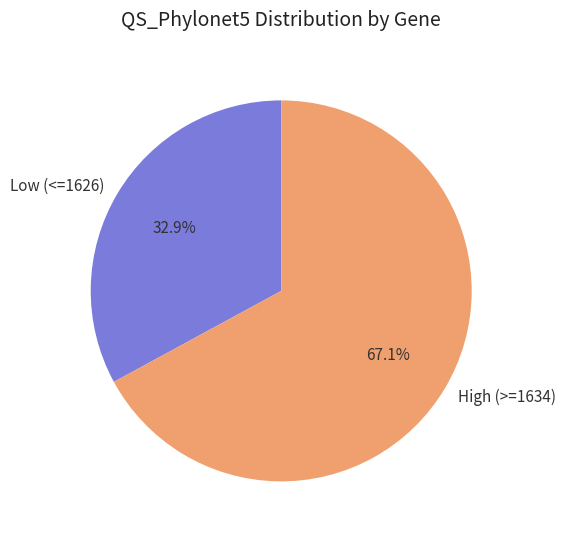

What is the majority slice?

High (>=1634)